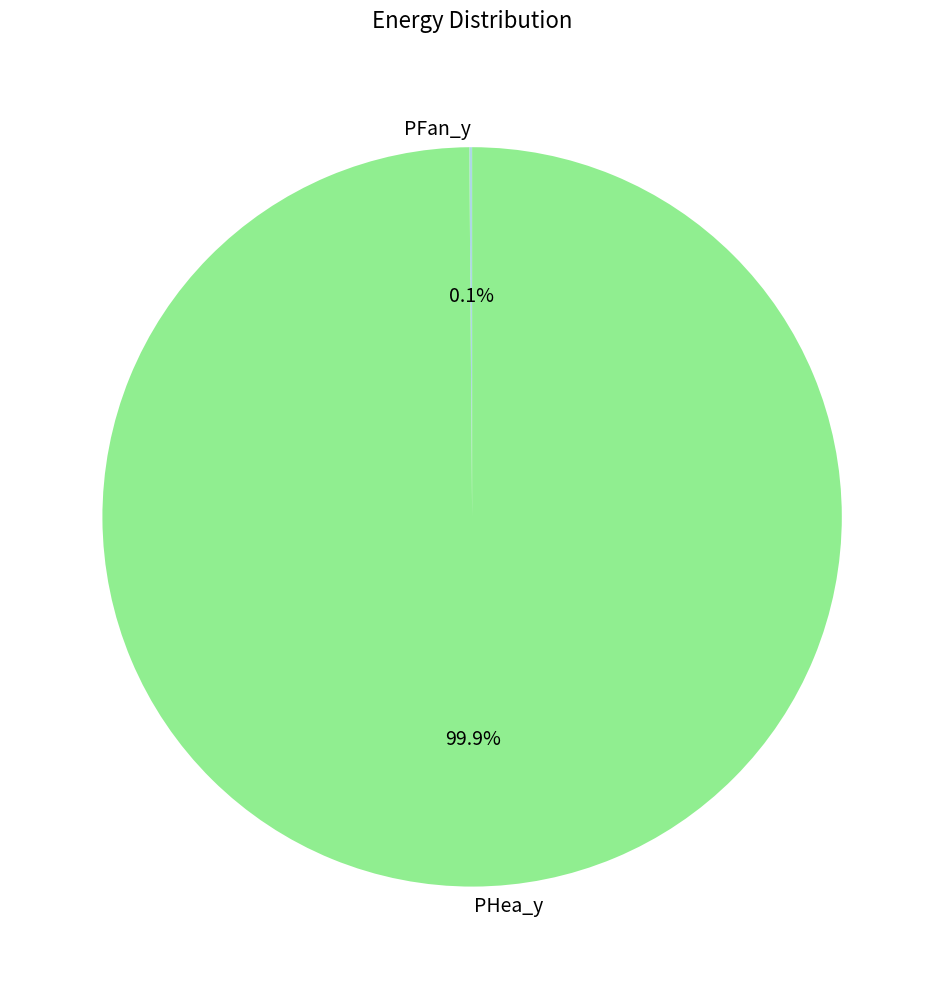

To the nearest percent, what is the difference between the largest and smallest slice percentages?

100%